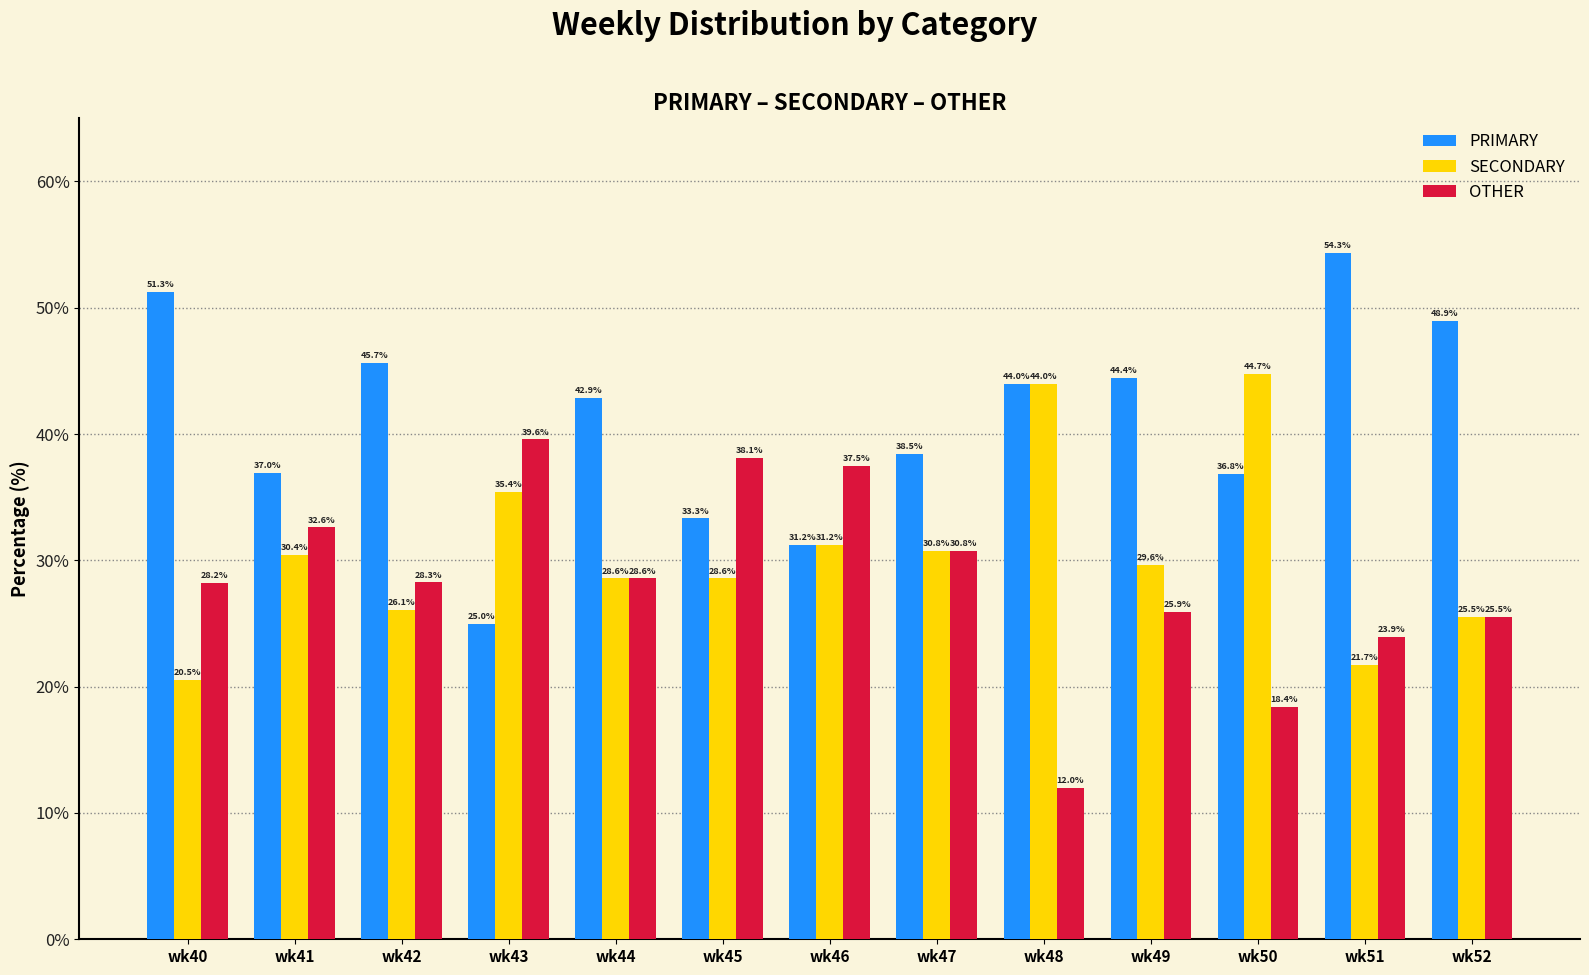

What is the value of the OTHER bar at the 3rd from the left?

28.3